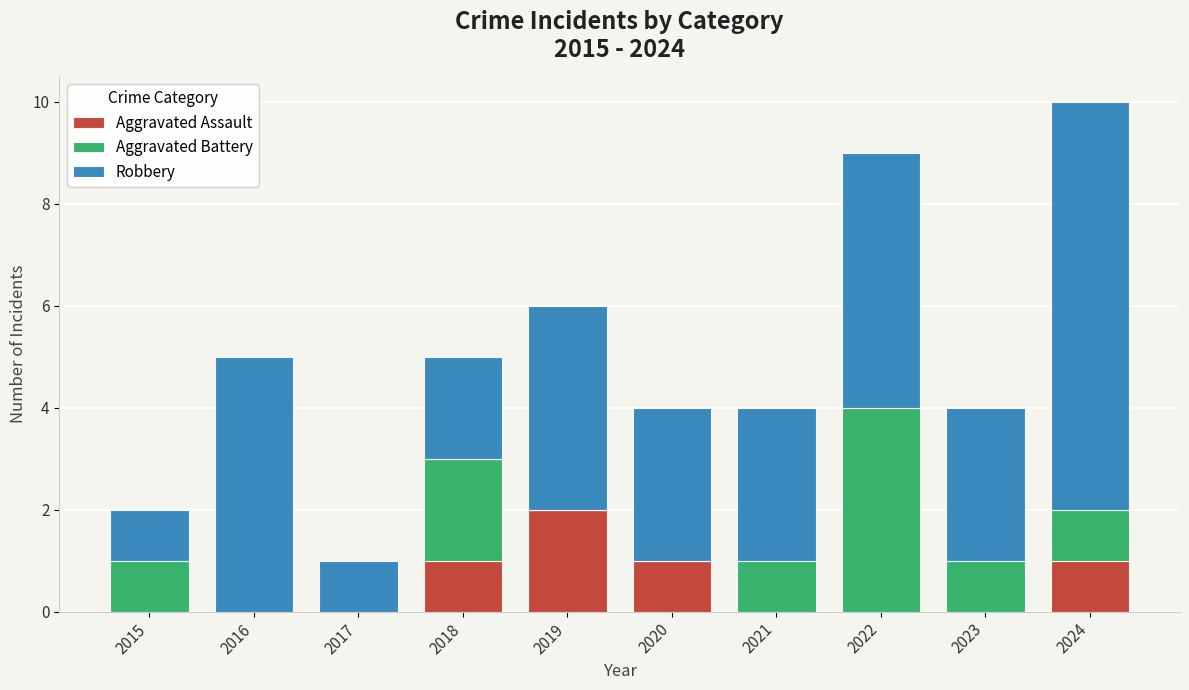

What is the total value across all series at 2016?

5